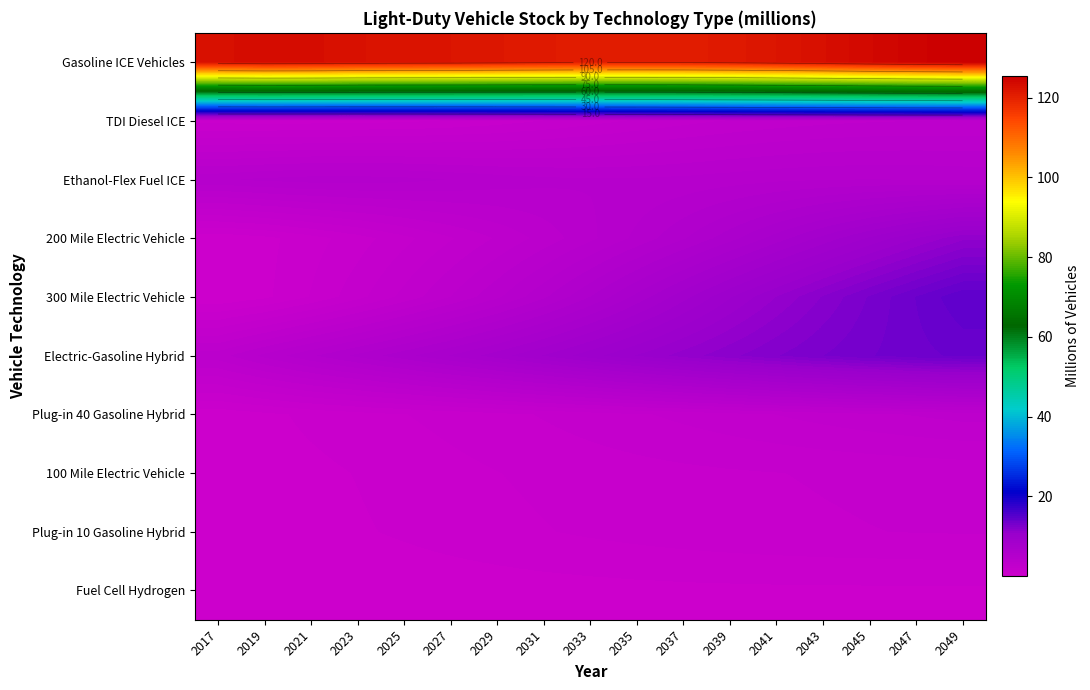

What is the sum of all Gasoline ICE Vehicles values?

2079.7